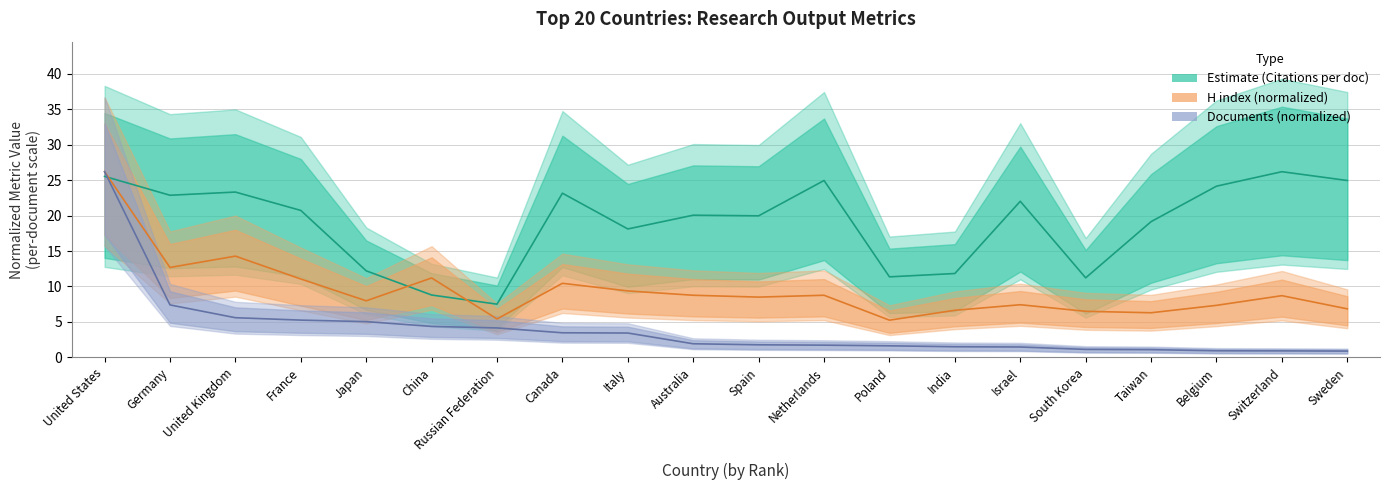

What is the sum of the H index (normalized) values at Spain and Belgium?

15.8